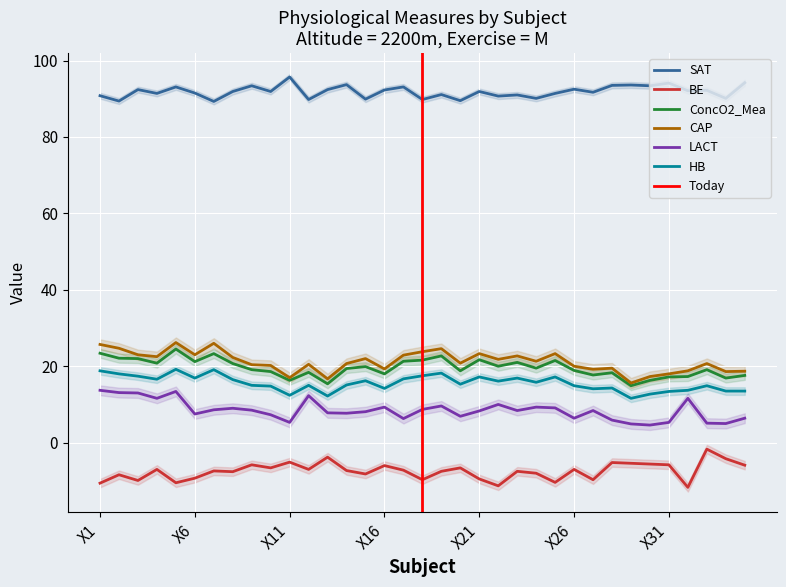

True or false: ConcO2_Mea has more than 2 interior local peaks.

True